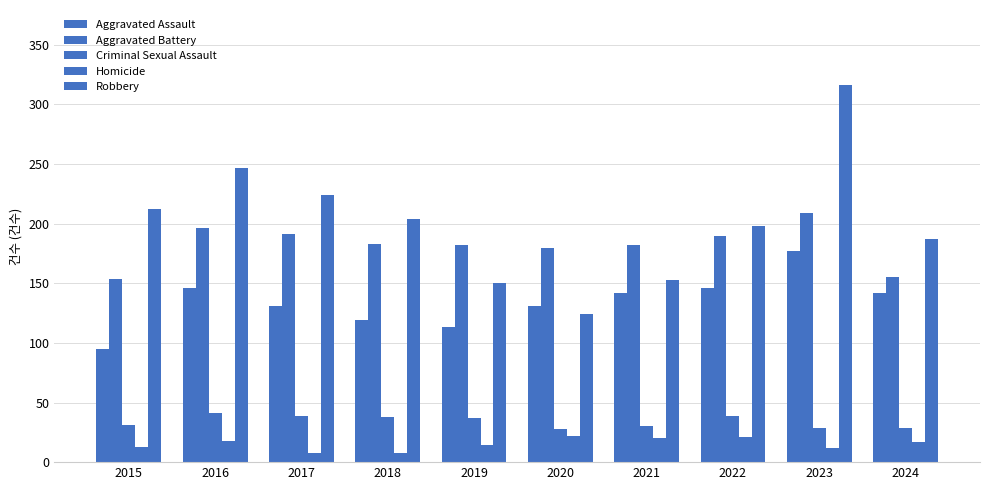

Between 2016 and 2017, which series saw the biggest shift?

Robbery